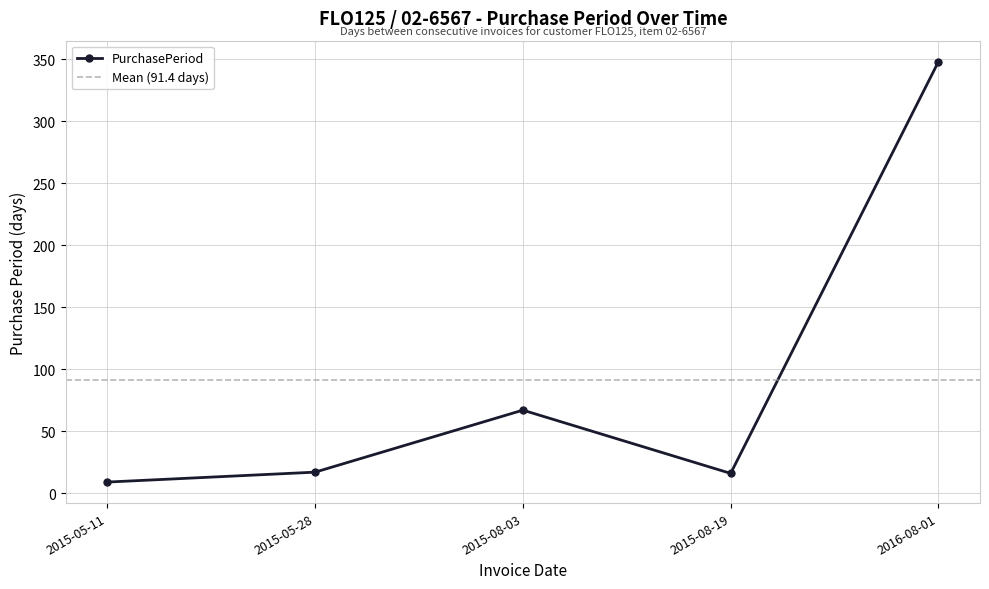

Reading left to right, list all the values displayed in this chart.

9	17	67	16	348